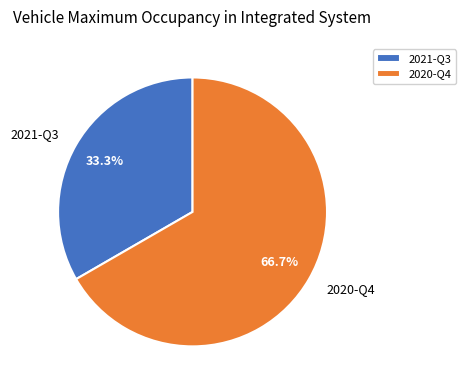

To the nearest percent, what is the average slice percentage?

50%